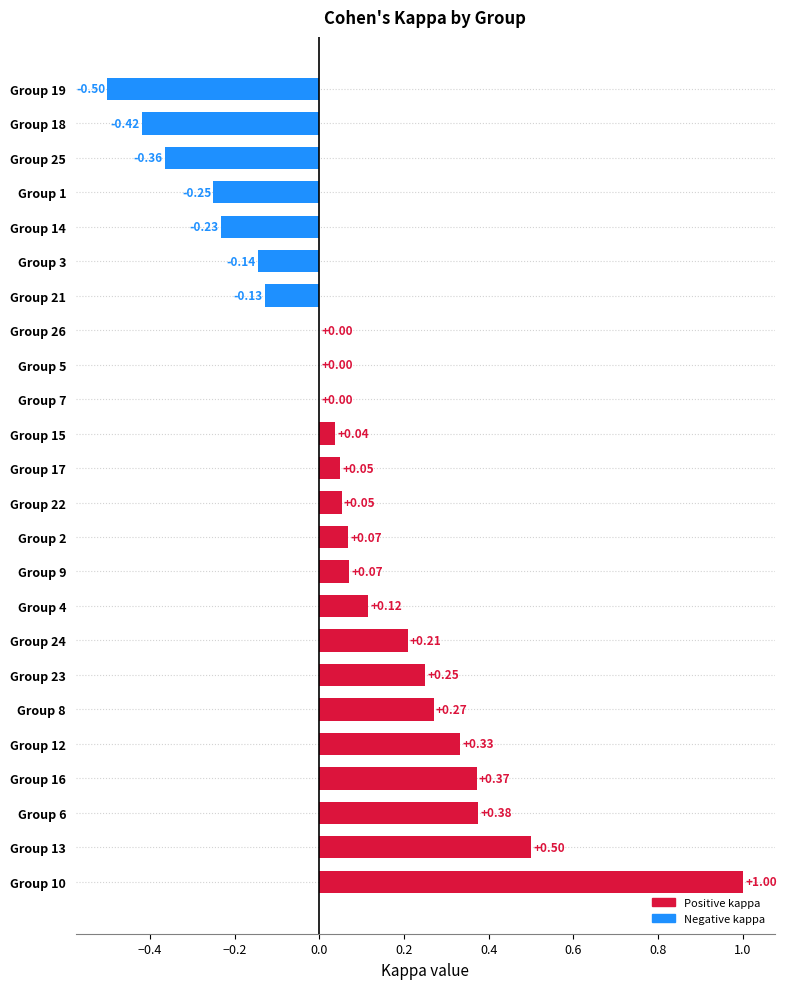

What is the change in value from Group 12 to Group 17?

-0.3